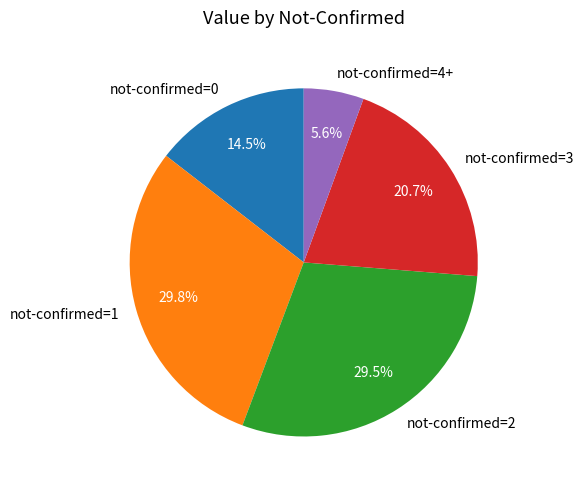

What is the smallest slice in the pie chart?

not-confirmed=4+